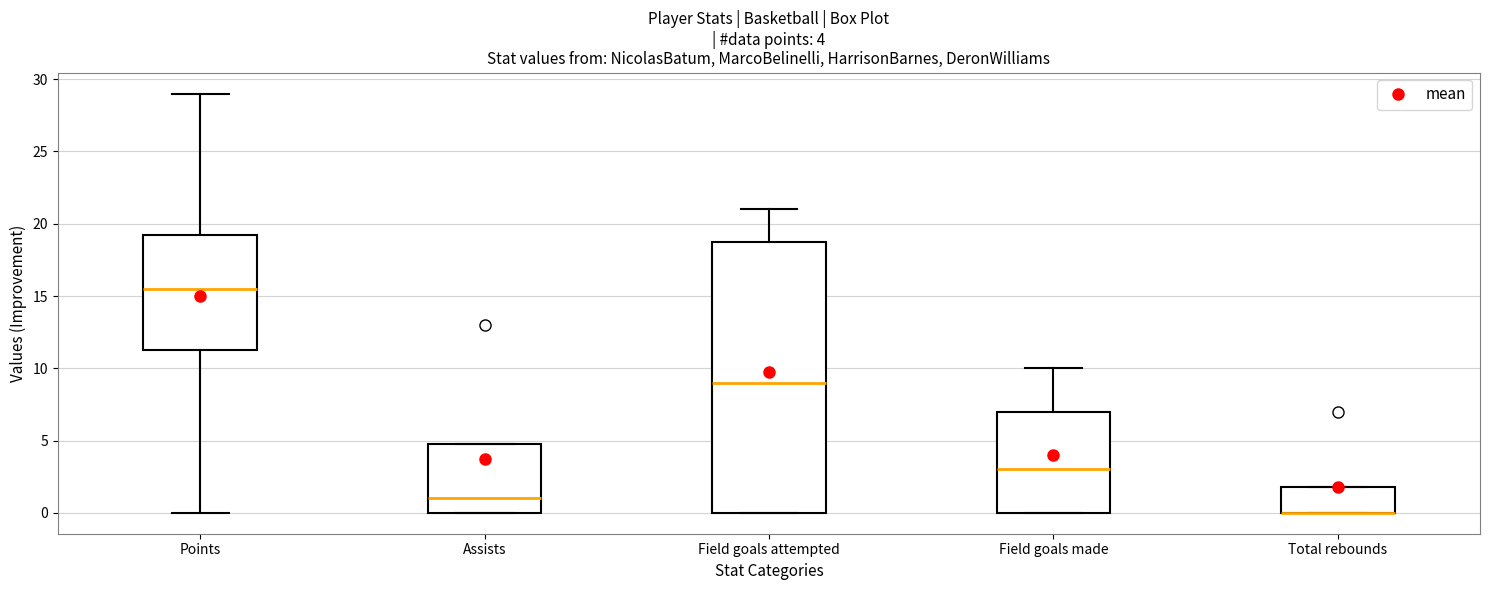

Comparing the boxes themselves (not the whiskers), which one is the tallest?

Field goals attempted